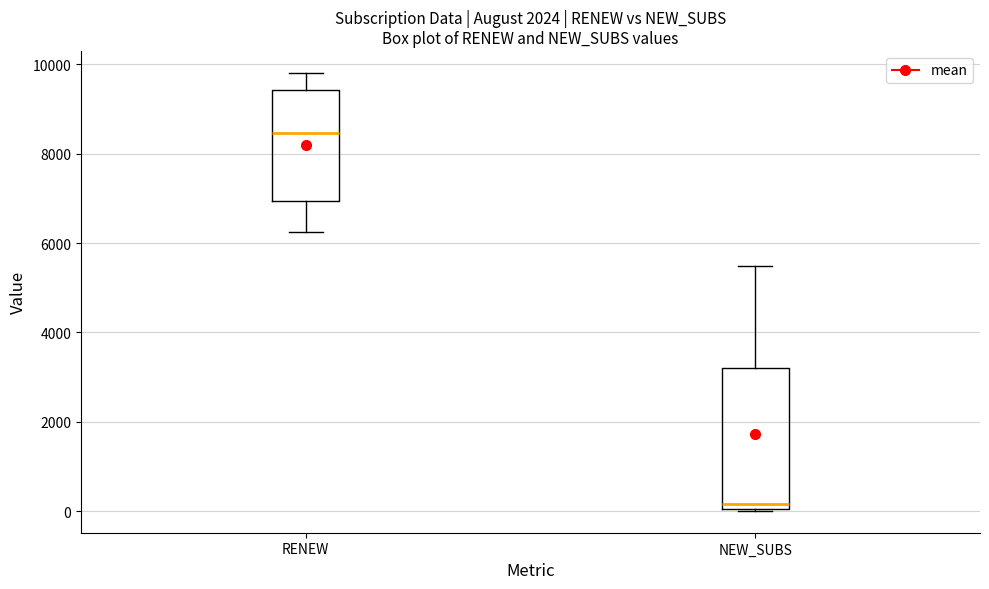

Where is the lower edge of the box for NEW_SUBS on the y-axis? The values are not printed on the chart, so give them approximately, as read against the axis.

0